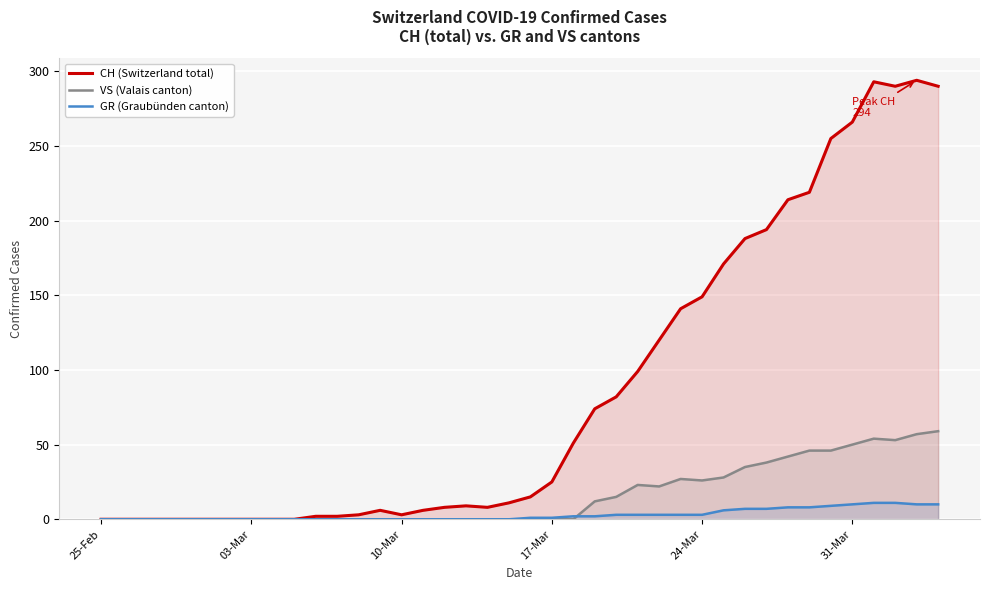

What is the difference between the maximum and minimum values in the GR (Graubünden canton) series?

11